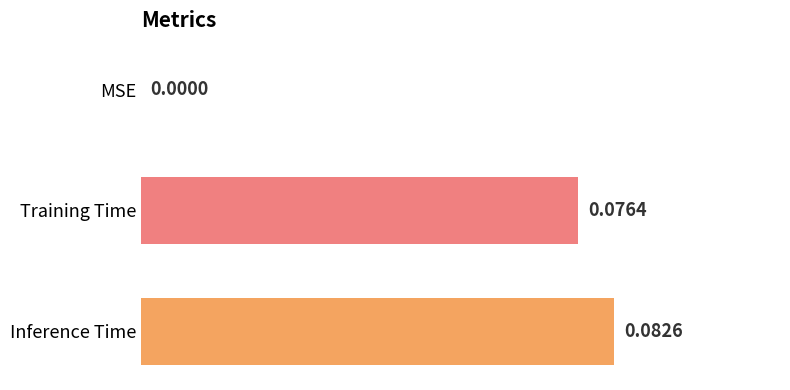

At which label is the value closest to 0?

MSE